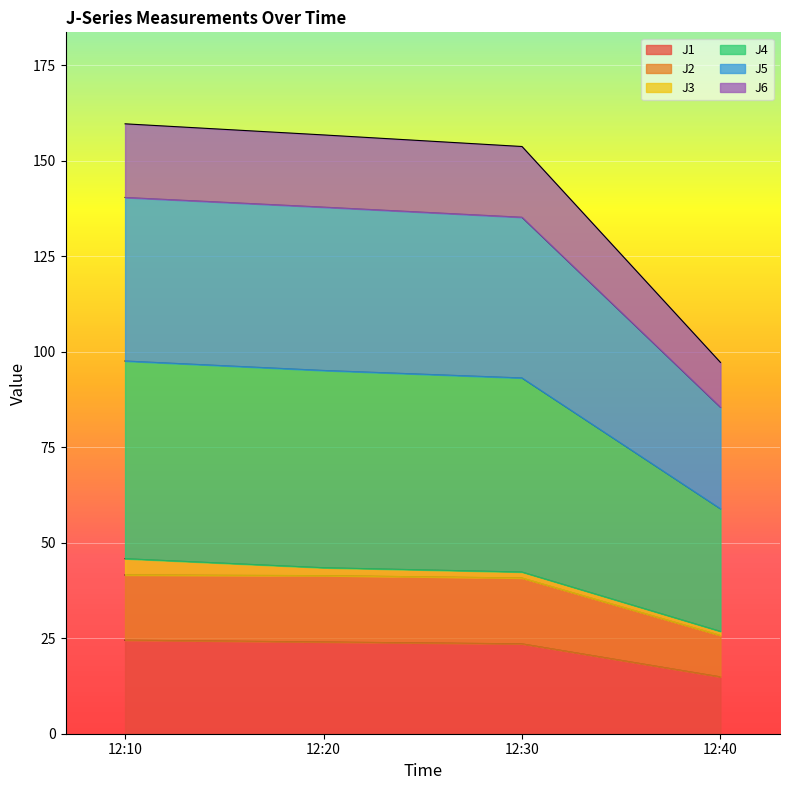

True or false: J6 and J4 cross at least once.

False